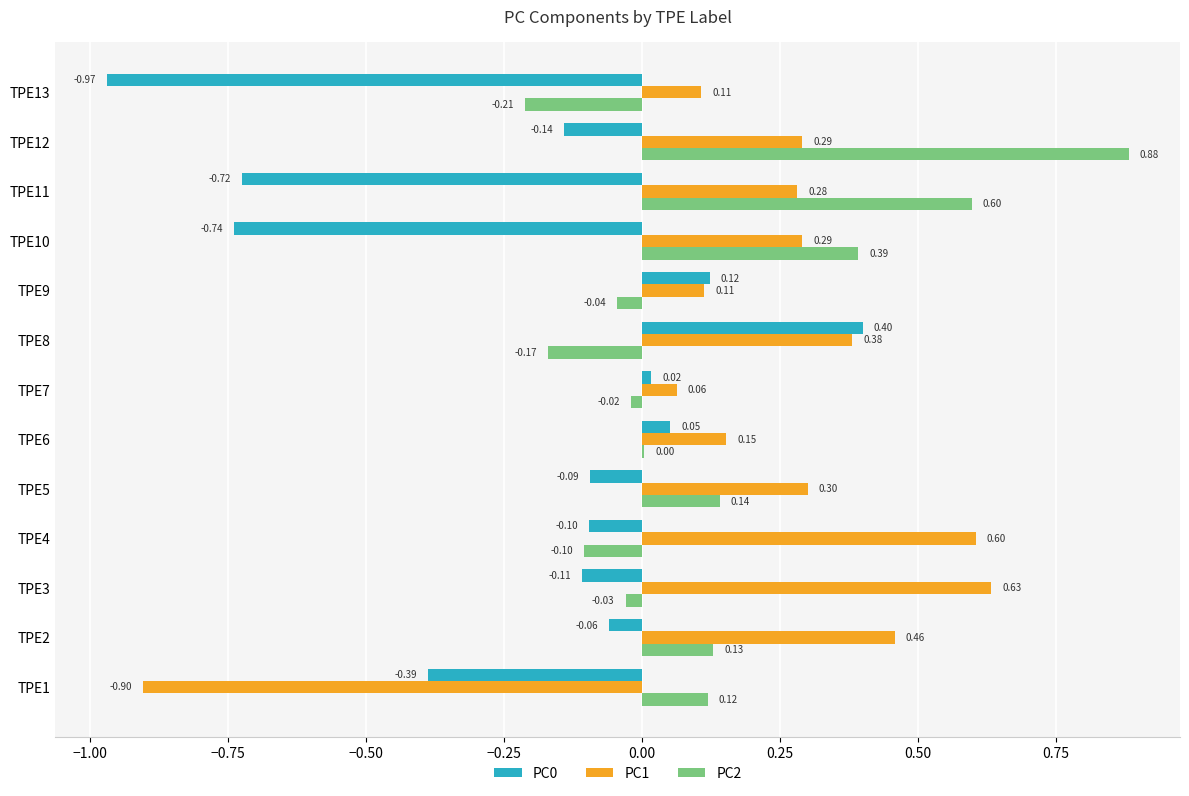

What is the sum of the PC0 values at TPE13 and TPE10?

-1.7